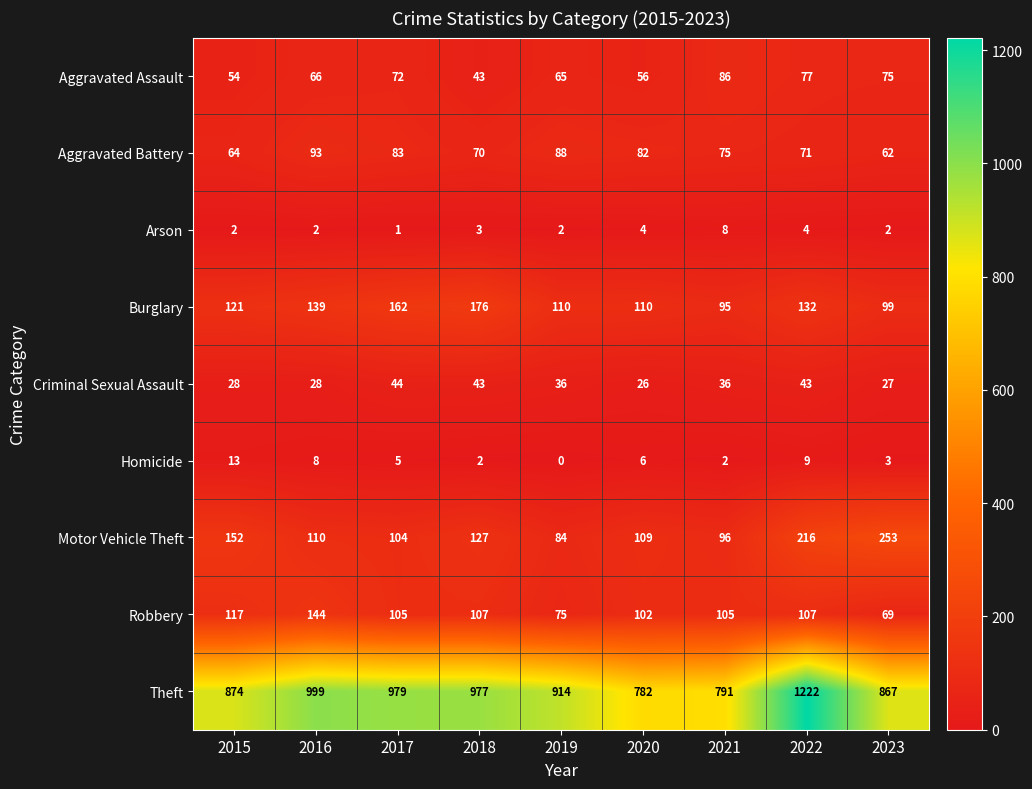

Is it true that Aggravated Assault equals 110 at 2016?

False